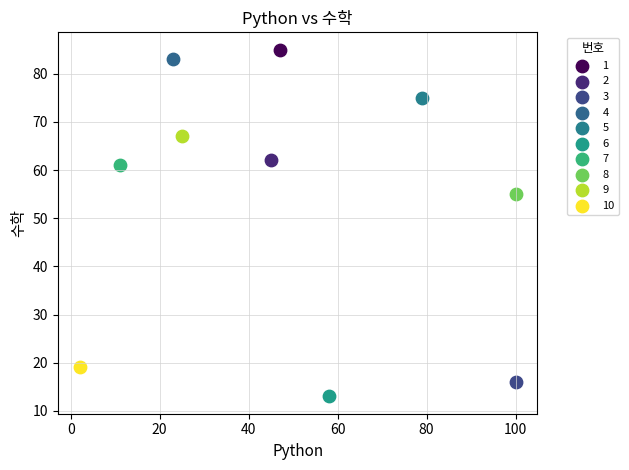

Which series reaches the minimum Y coordinate?

6